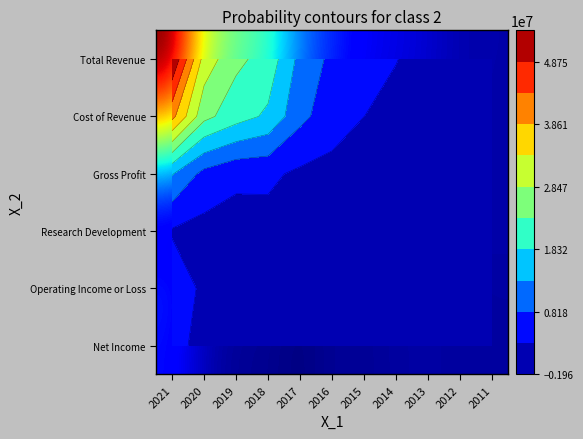

How many values in Net Income are below zero?

9